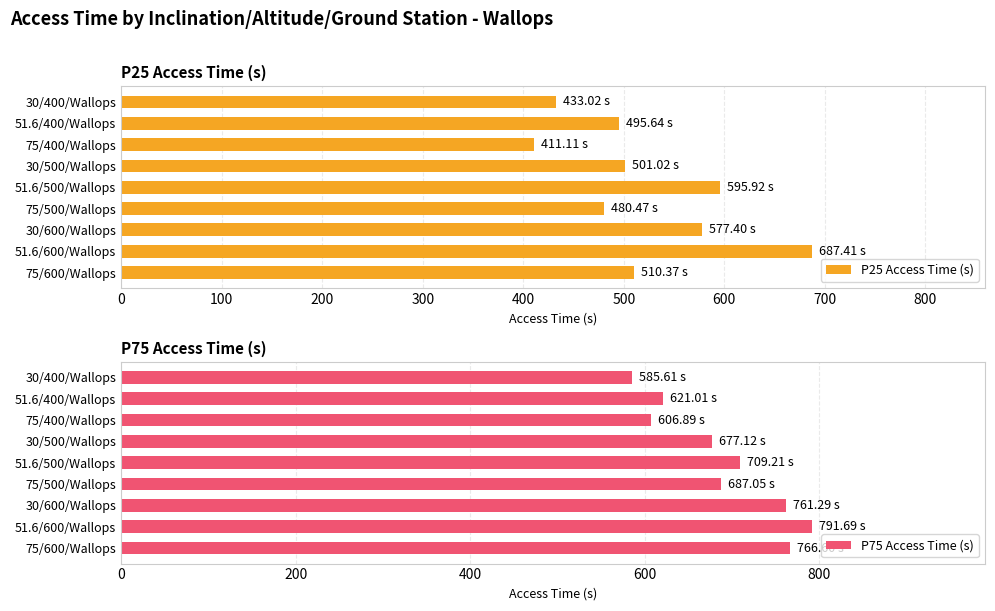

What is the difference between the maximum and minimum values in the P75 Access Time (s) series?

206.1